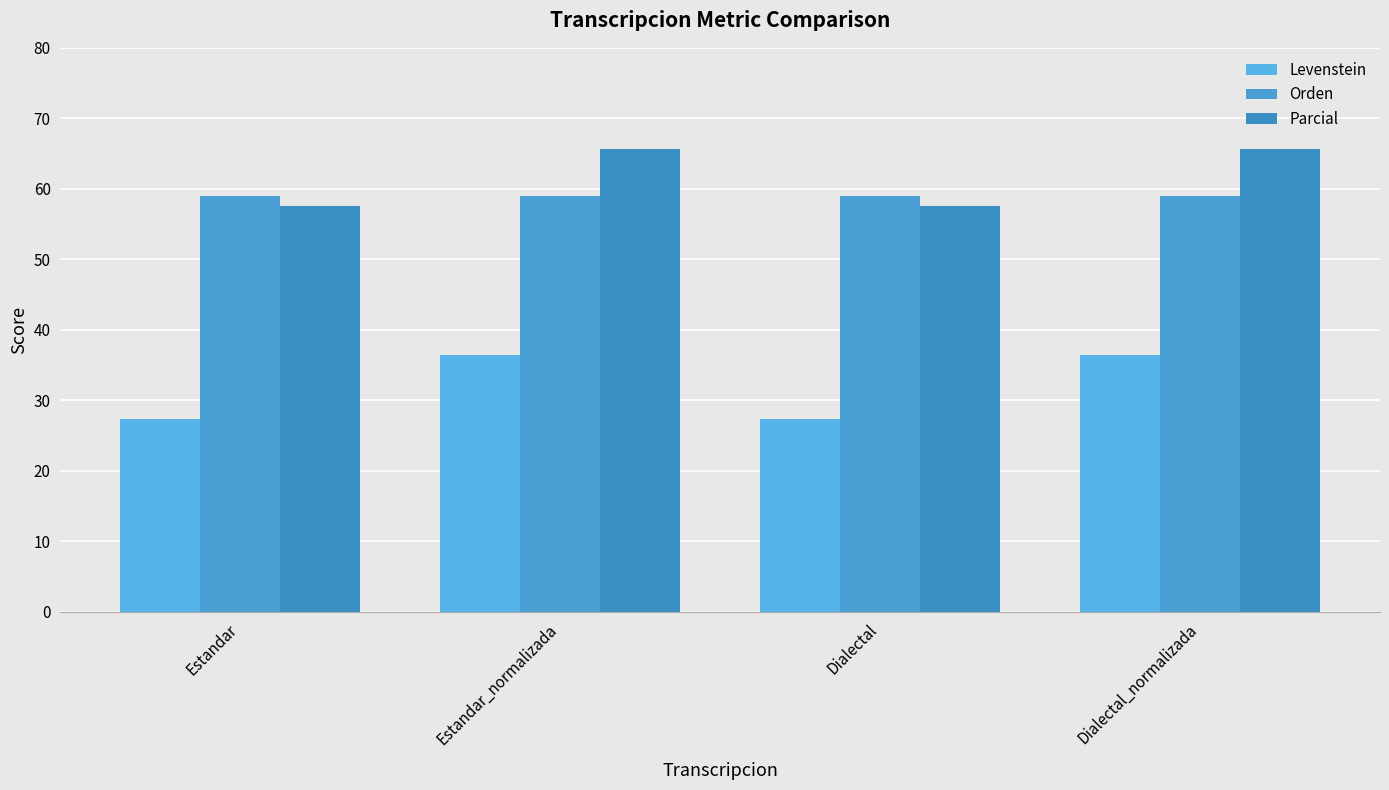

The Orden series shows 59.0 at Dialectal. True or false?

True